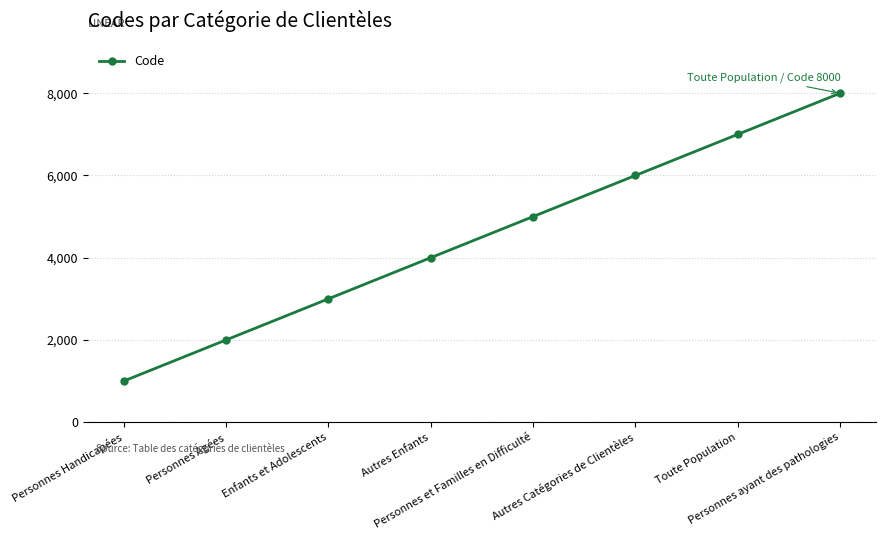

The value at Personnes Agées is 2000. True or false?

True